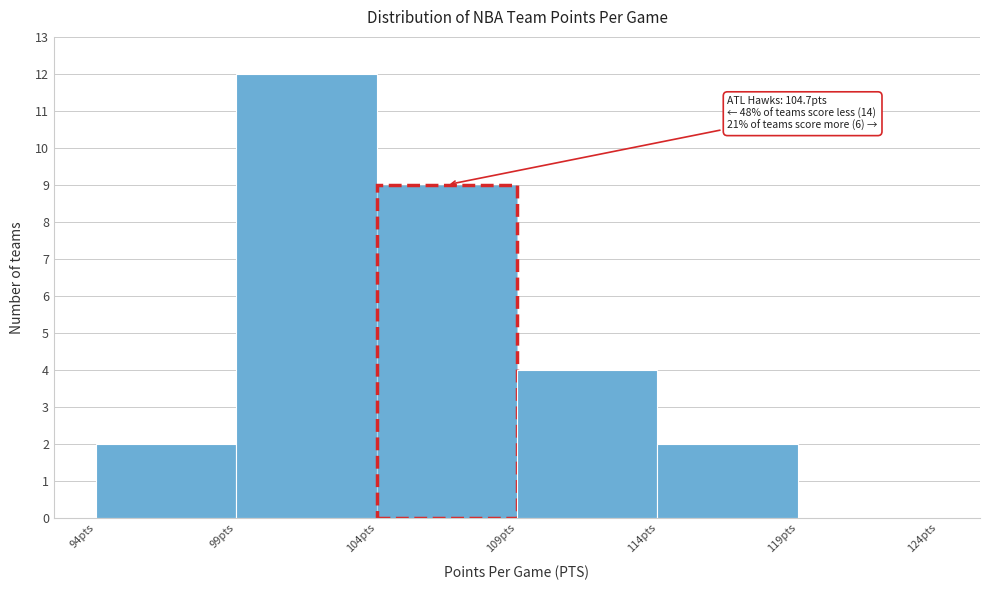

Which range on the x-axis has the tallest bar?

99 to 104